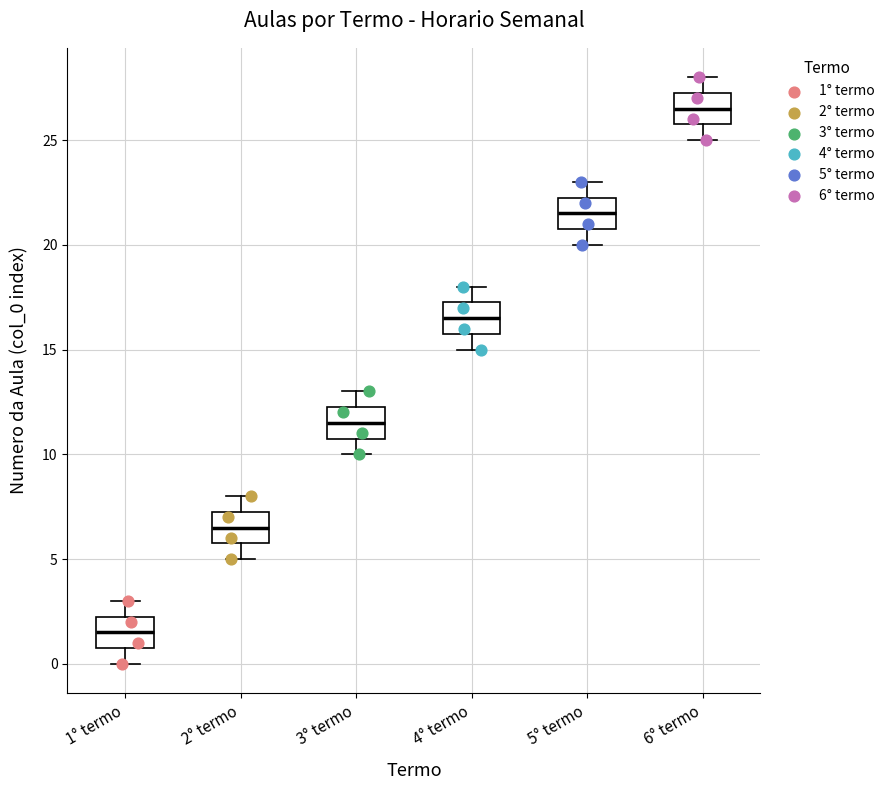

Reading left to right, transcribe this box plot: for each box, give where its median line is, the range the box spans, and where its two whiskers end, as read against the y-axis. The values are not printed on the chart, so give them approximately, as read against the axis.

1° termo: median 1.5, box 1.0 to 2.5, whiskers 0.0 to 3.0
2° termo: median 6.5, box 6.0 to 7.5, whiskers 5.0 to 8.0
3° termo: median 11.5, box 11.0 to 12.5, whiskers 10.0 to 13.0
4° termo: median 16.5, box 16.0 to 17.5, whiskers 15.0 to 18.0
5° termo: median 21.5, box 21.0 to 22.5, whiskers 20.0 to 23.0
6° termo: median 26.5, box 26.0 to 27.5, whiskers 25.0 to 28.0